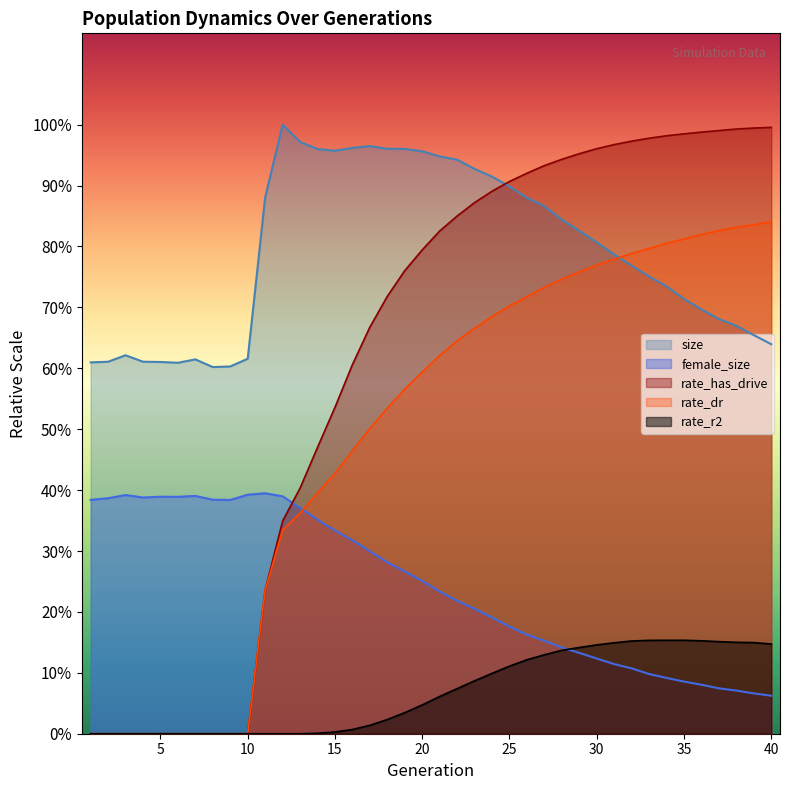

What is the approximate value of rate_has_drive at 34?

126185.5